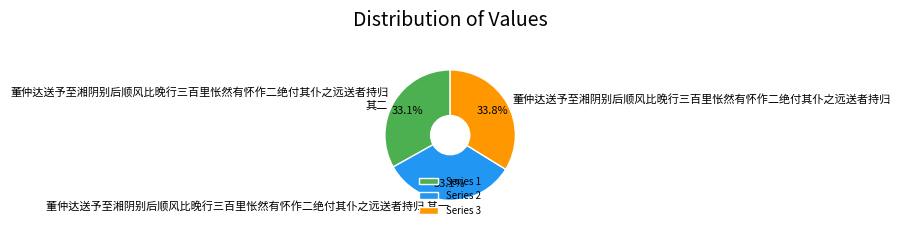

Between 董仲达送予至湘阴别后顺风比晚行三百里怅然有怀作二绝付其仆之远送者持归 其二 and 董仲达送予至湘阴别后顺风比晚行三百里怅然有怀作二绝付其仆之远送者持归, which is larger?

董仲达送予至湘阴别后顺风比晚行三百里怅然有怀作二绝付其仆之远送者持归